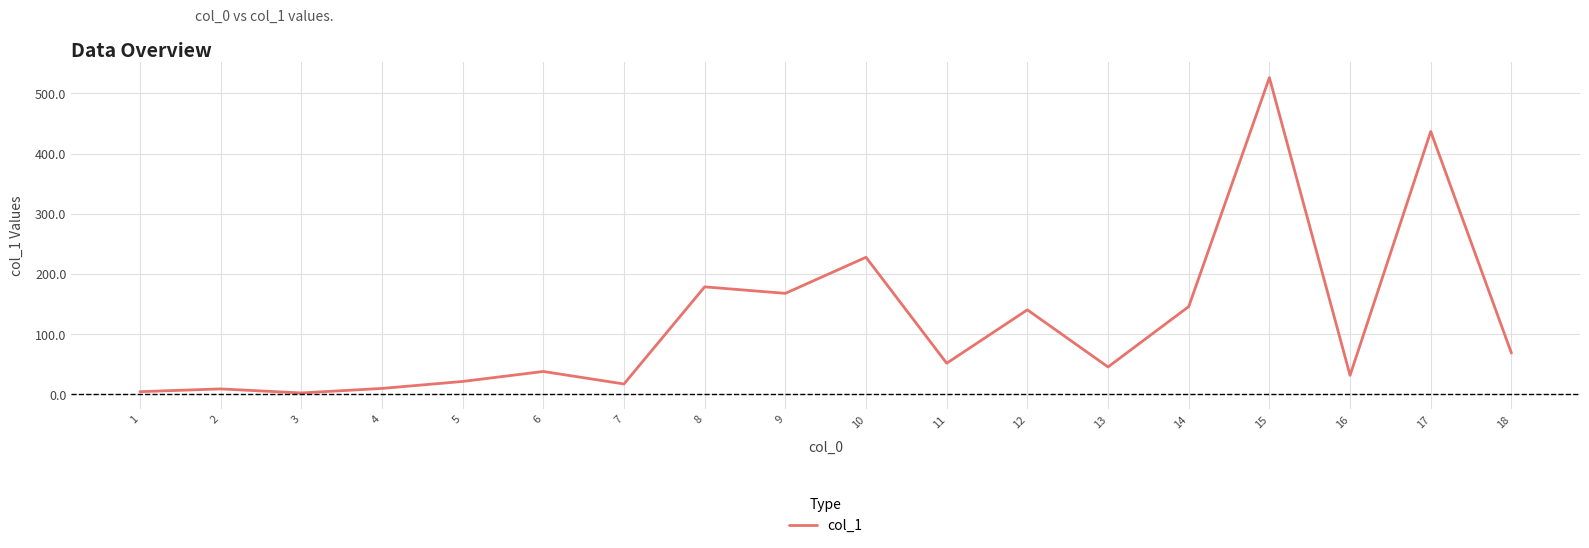

What is the ratio of the value at 7 to the value at 3?

8.8